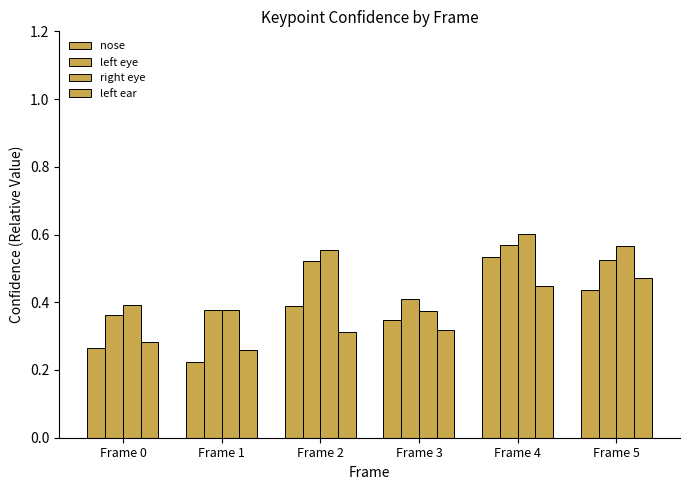

Are the bars grouped side by side (vs. stacked)?

Yes